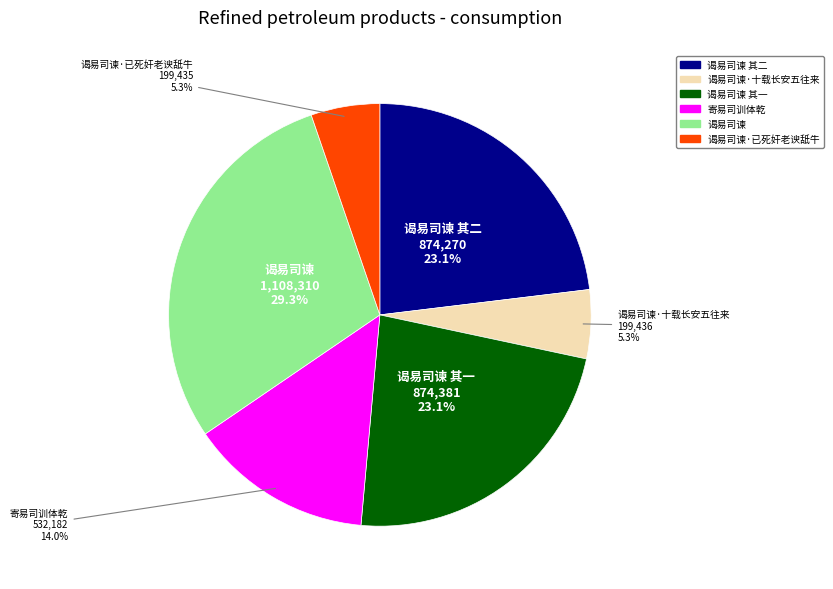

Is there a majority slice in this chart?

No